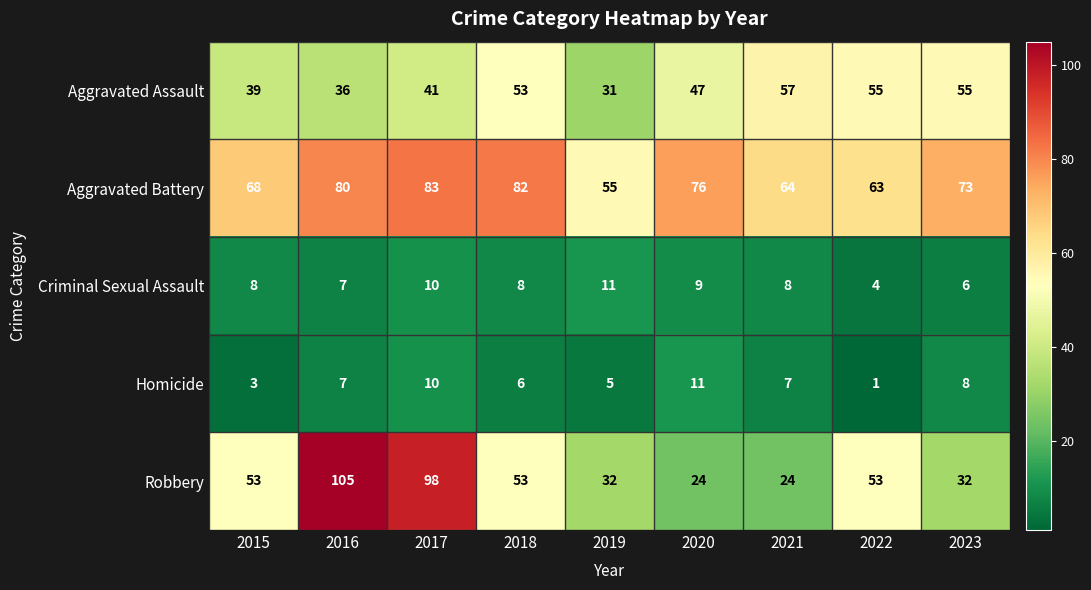

What is the maximum value shown in the chart?

105